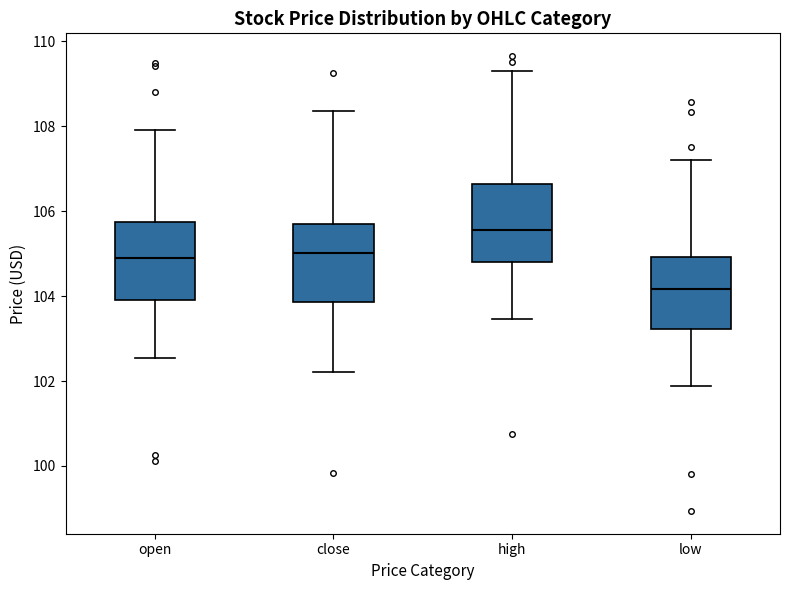

Where does the upper whisker of the box for close end on the y-axis? The values are not printed on the chart, so give them approximately, as read against the axis.

108.4